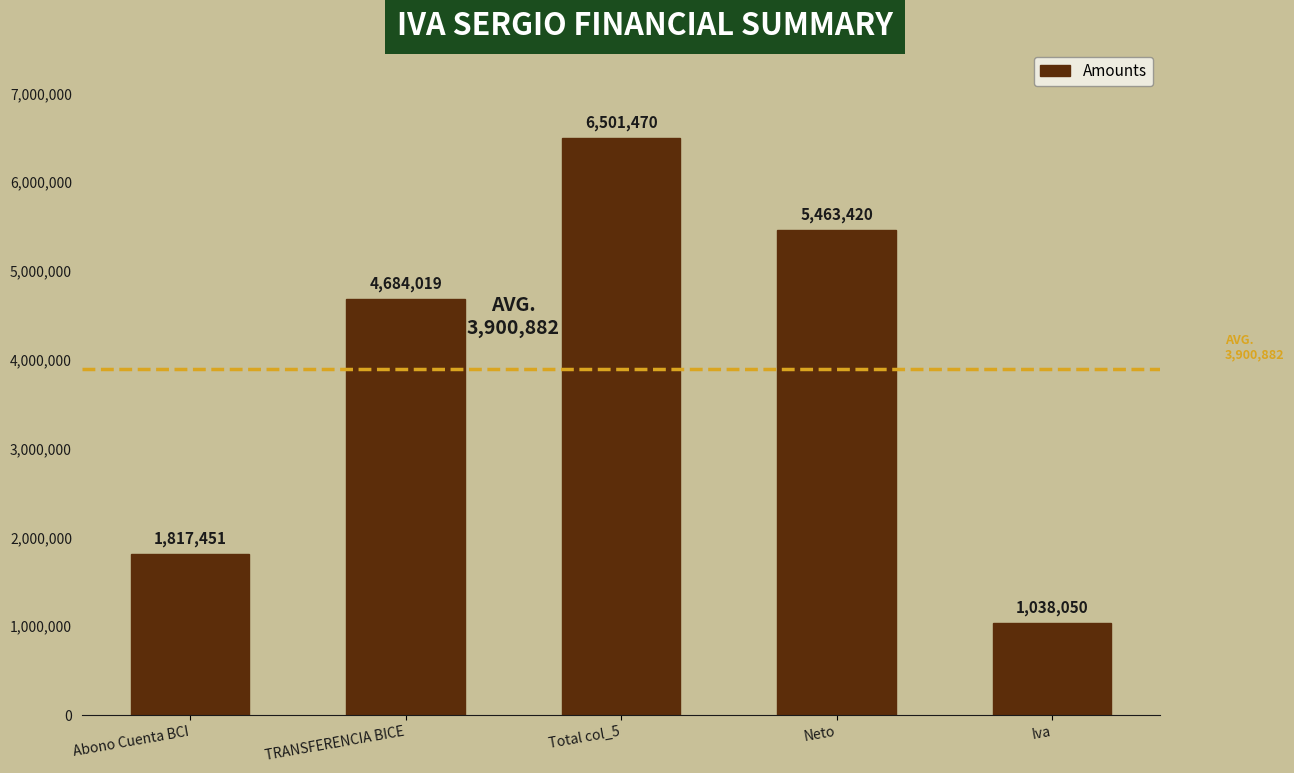

What is the minimum value shown in the chart?

1038050